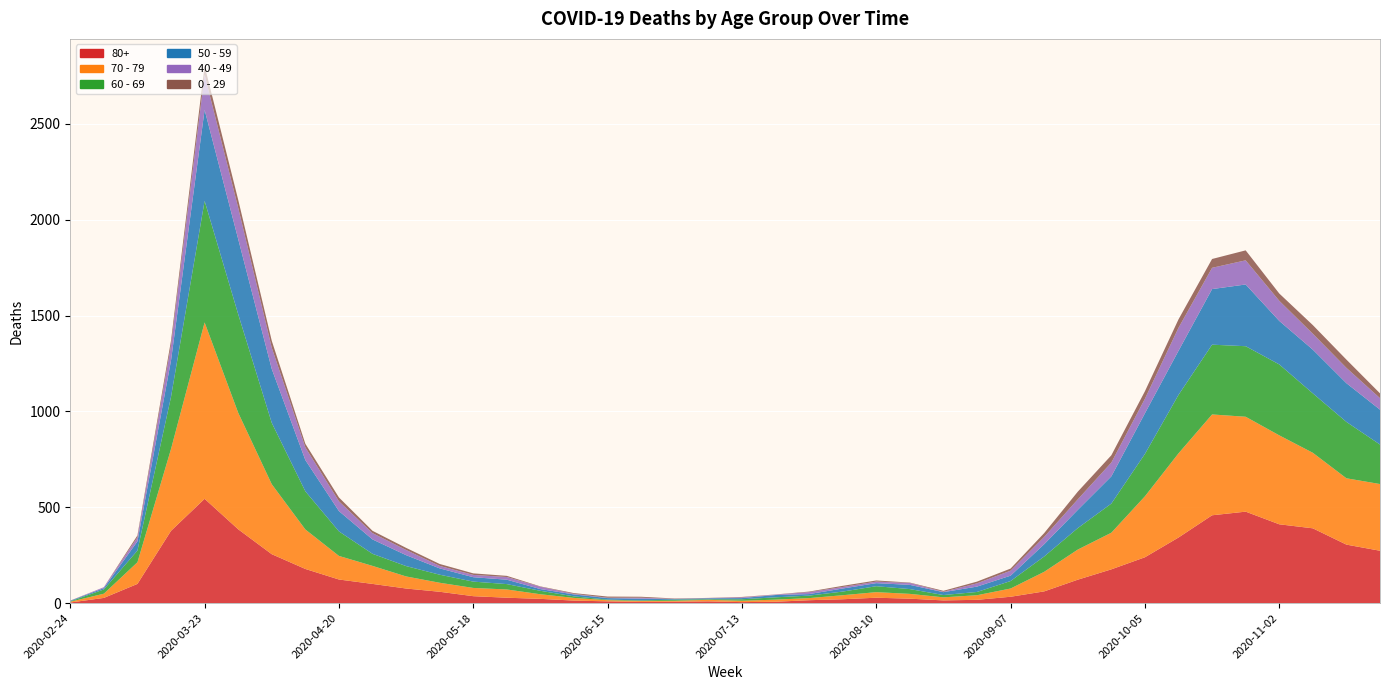

Reading left to right, what are all the values shown in this chart?

80+: 3	27	100	377	544	385	255	178	123	100	76	59	36	28	22	13	9	6	7	9	5	7	15	20	28	23	14	17	33	61	122	176	239	342	458	477	411	390	305	273
70 - 79: 4	22	113	427	920	608	365	206	123	94	63	47	43	43	24	14	6	5	5	8	7	11	11	21	29	25	16	24	43	102	157	191	318	439	526	495	464	394	346	348
60 - 69: 2	22	61	272	634	514	320	199	128	63	54	42	33	28	18	8	3	3	6	3	8	12	13	19	31	25	12	17	39	80	112	152	221	305	364	368	370	310	294	206
50 - 59: 3	7	48	190	475	392	281	163	106	75	57	33	23	23	9	10	8	9	3	5	6	12	8	16	16	22	15	28	28	64	95	142	212	230	290	322	227	228	202	182
40 - 49: 0	5	21	79	183	163	111	66	51	33	27	13	12	14	12	3	2	5	1	1	4	2	10	8	8	10	2	17	26	38	55	72	76	120	111	126	105	83	80	60
0 - 29: 1	0	10	25	47	42	36	19	20	12	11	10	8	6	2	4	6	5	2	1	2	1	3	6	6	2	5	9	11	20	40	38	39	44	46	52	38	45	43	25